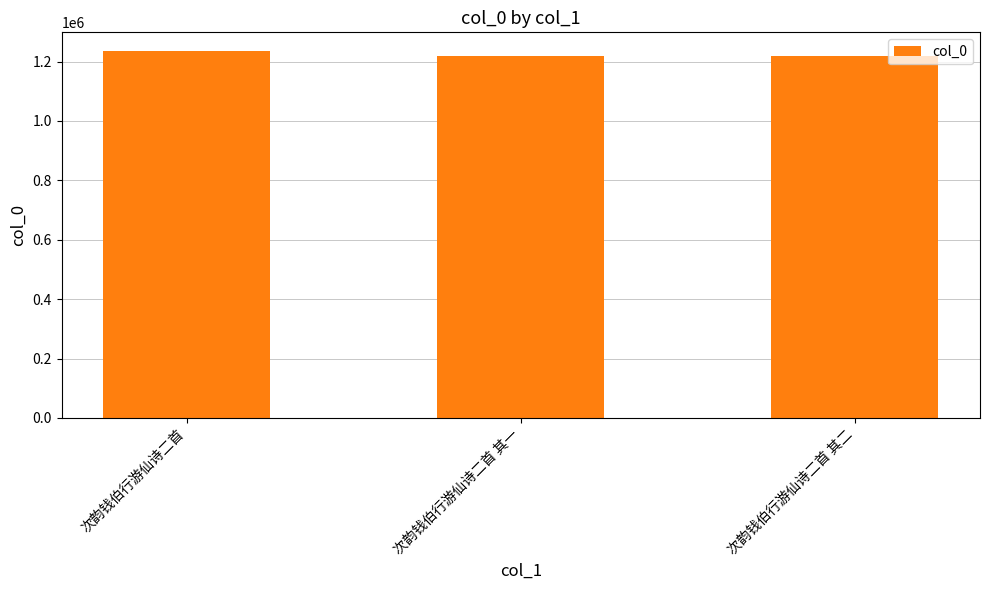

Is it true that the value at 次韵钱伯行游仙诗二首 其二 is 1219348?

True